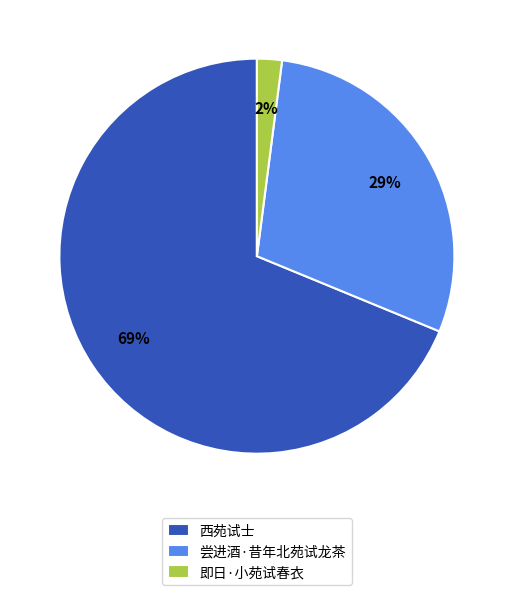

What percentage is the 西苑试士 slice, to the nearest percent?

69%